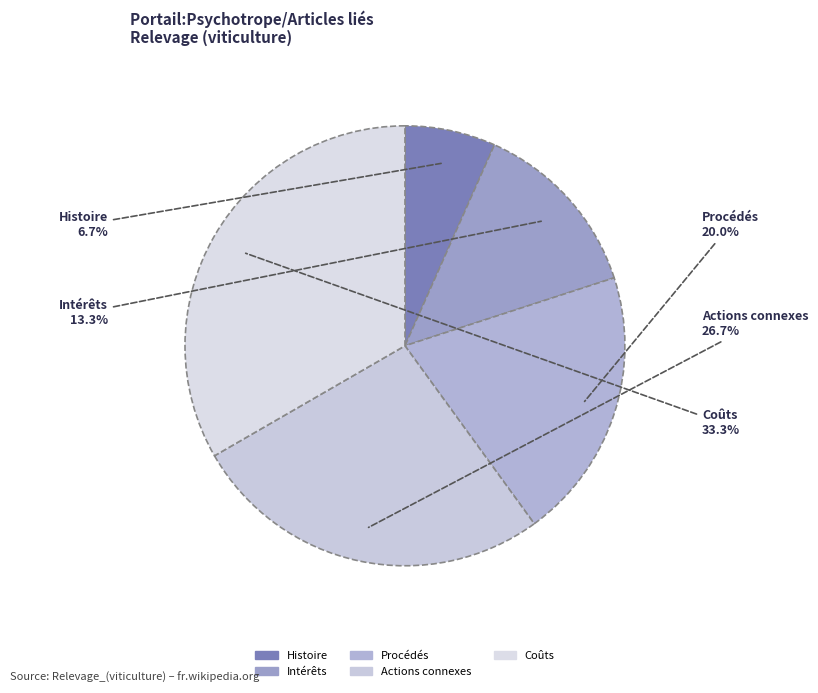

Which slice is the smallest?

Histoire